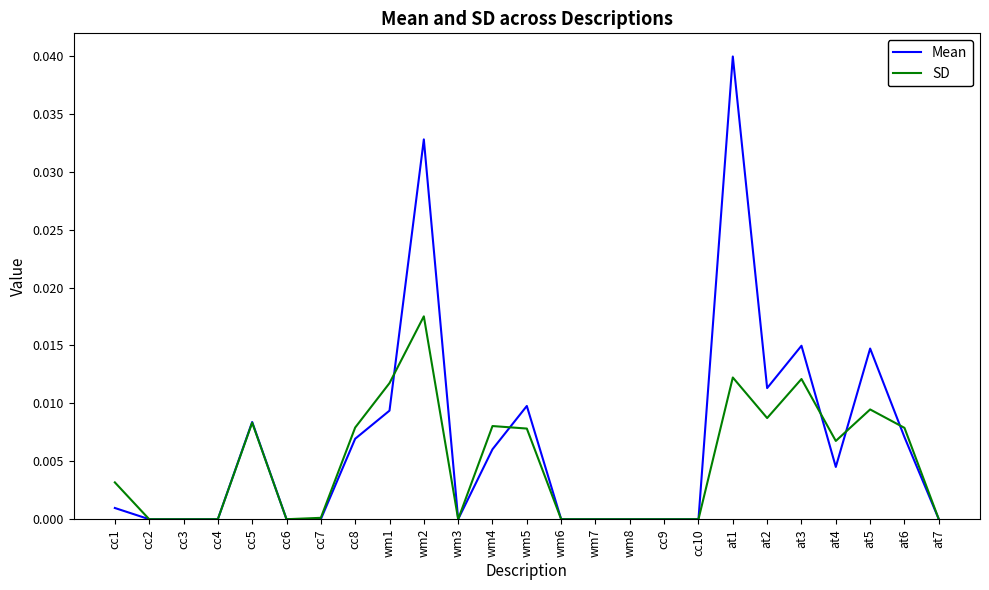

At which category is the sum across all series the highest?

at1